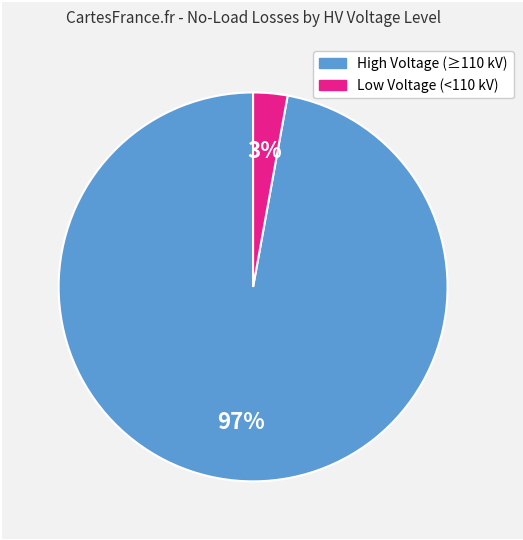

To the nearest percent, what is the average slice percentage?

50%